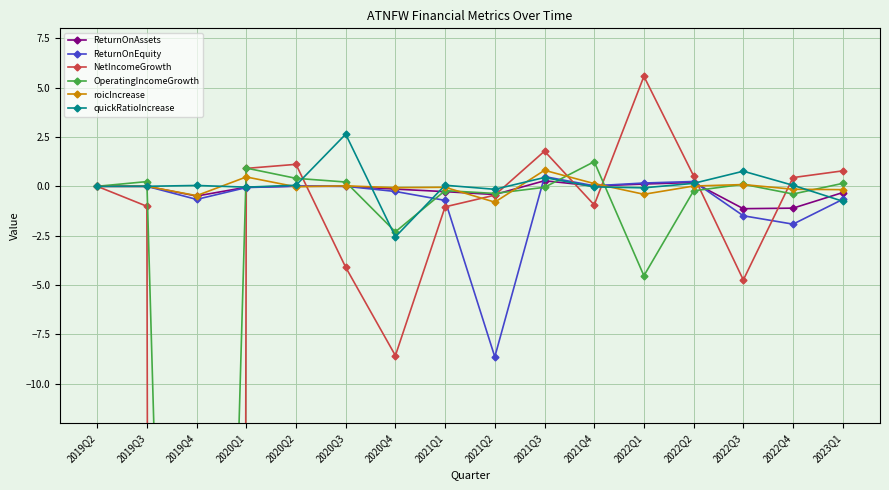

What is the sum of the ReturnOnAssets values at 2020Q1 and 2021Q1?

-0.3